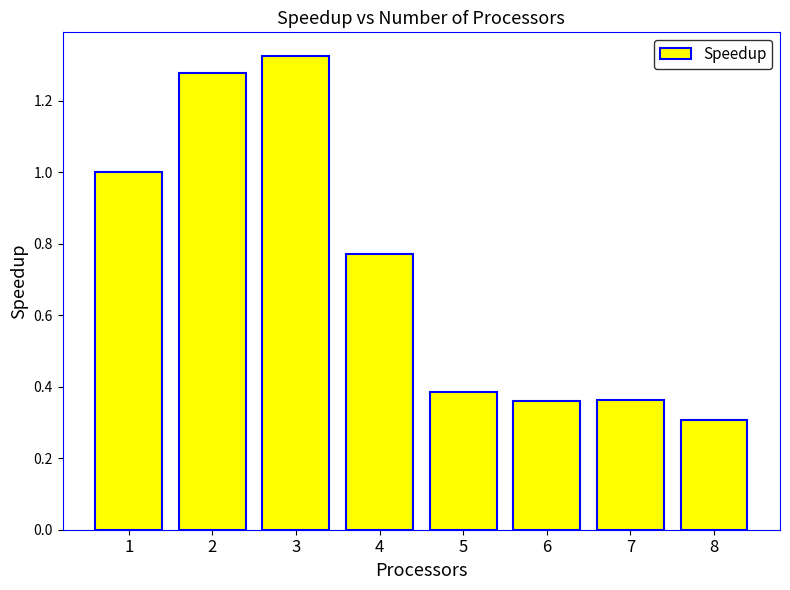

How many categories are shown in the chart?

8